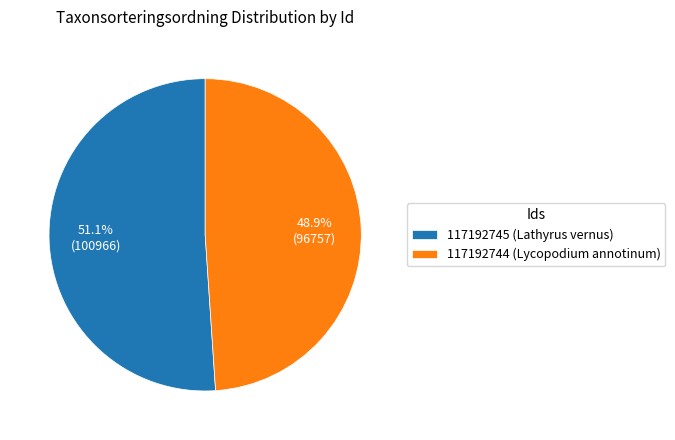

To the nearest percent, what is the average slice percentage?

50%